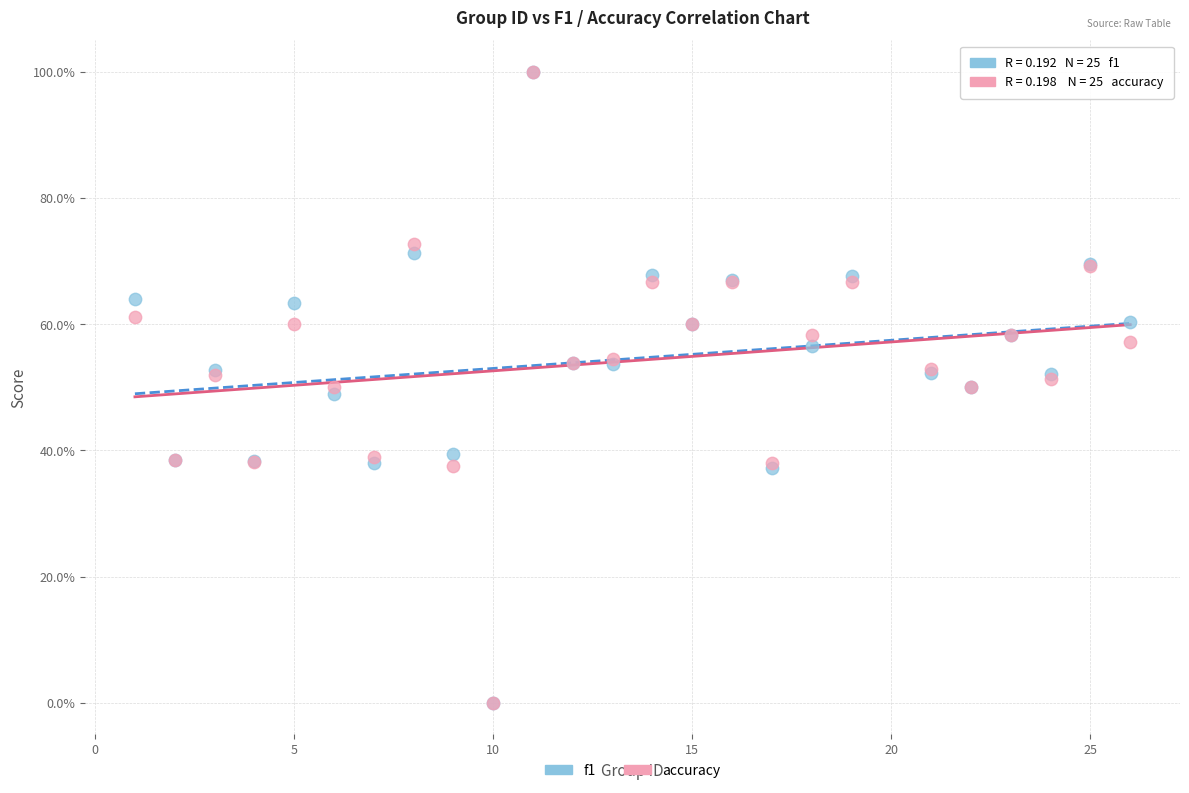

What are all the series names shown in the legend?

f1, accuracy